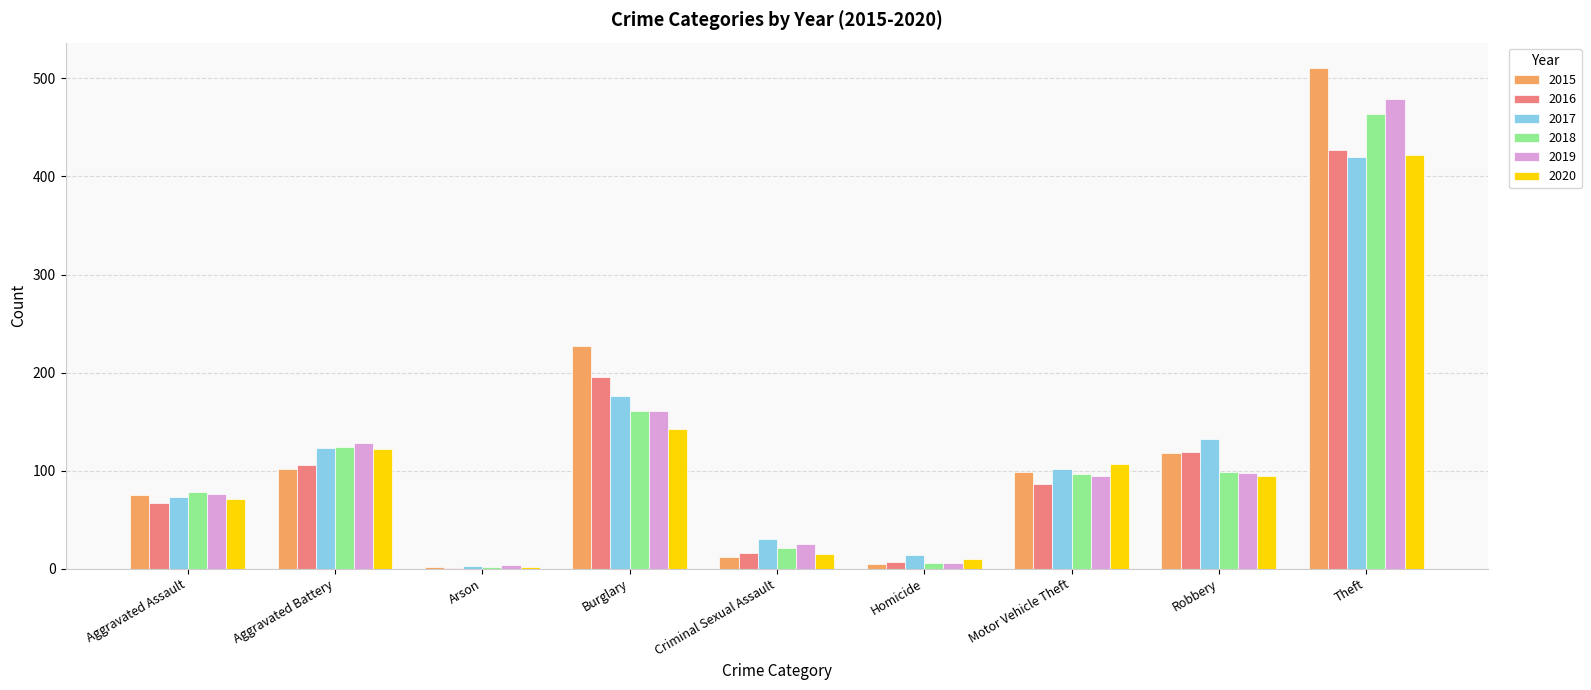

Is the value of 2016 at Criminal Sexual Assault greater than the value of 2018 at Aggravated Assault?

No